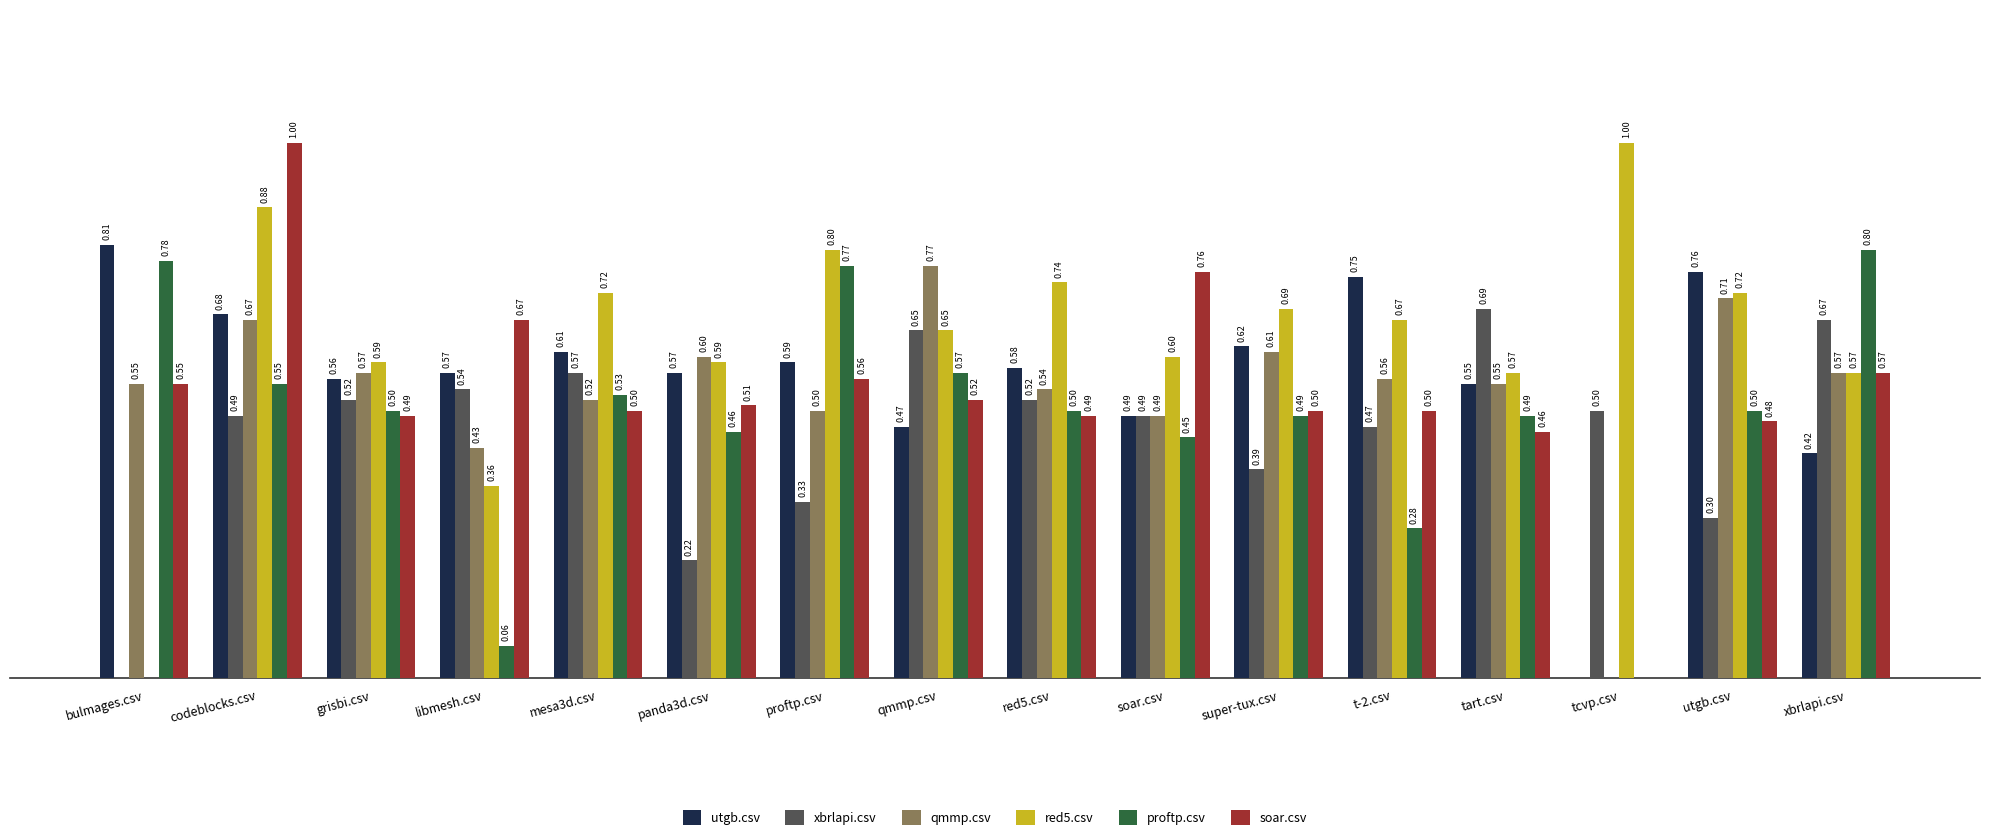

Which series changed the most between bulmages.csv and grisbi.csv?

red5.csv